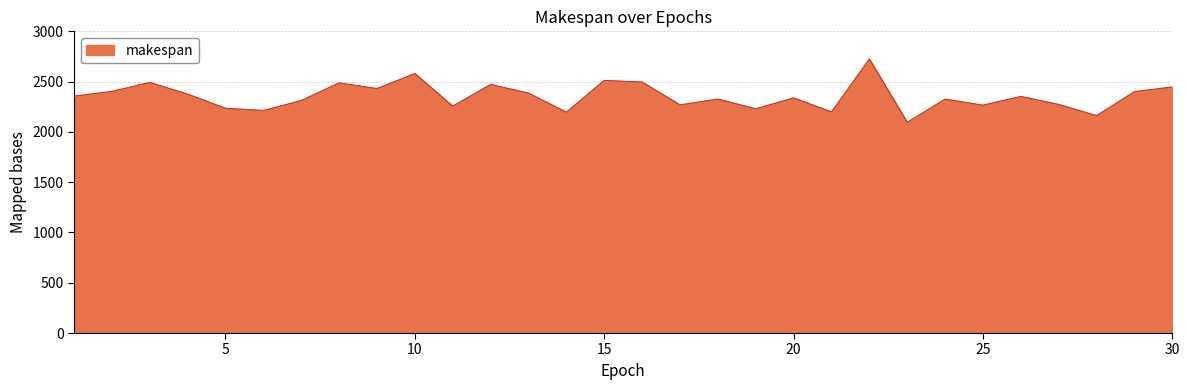

Does the chart display data point markers on the line(s)?

No